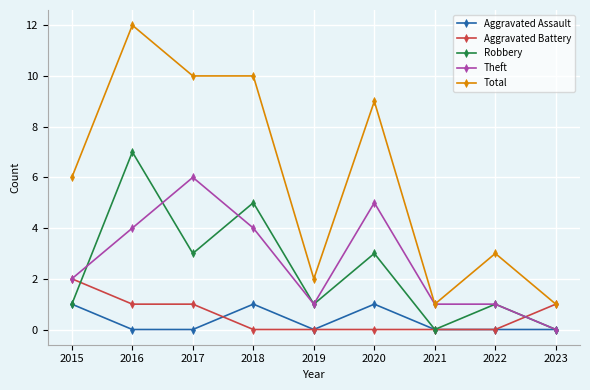

Count the number of data series in this chart.

5